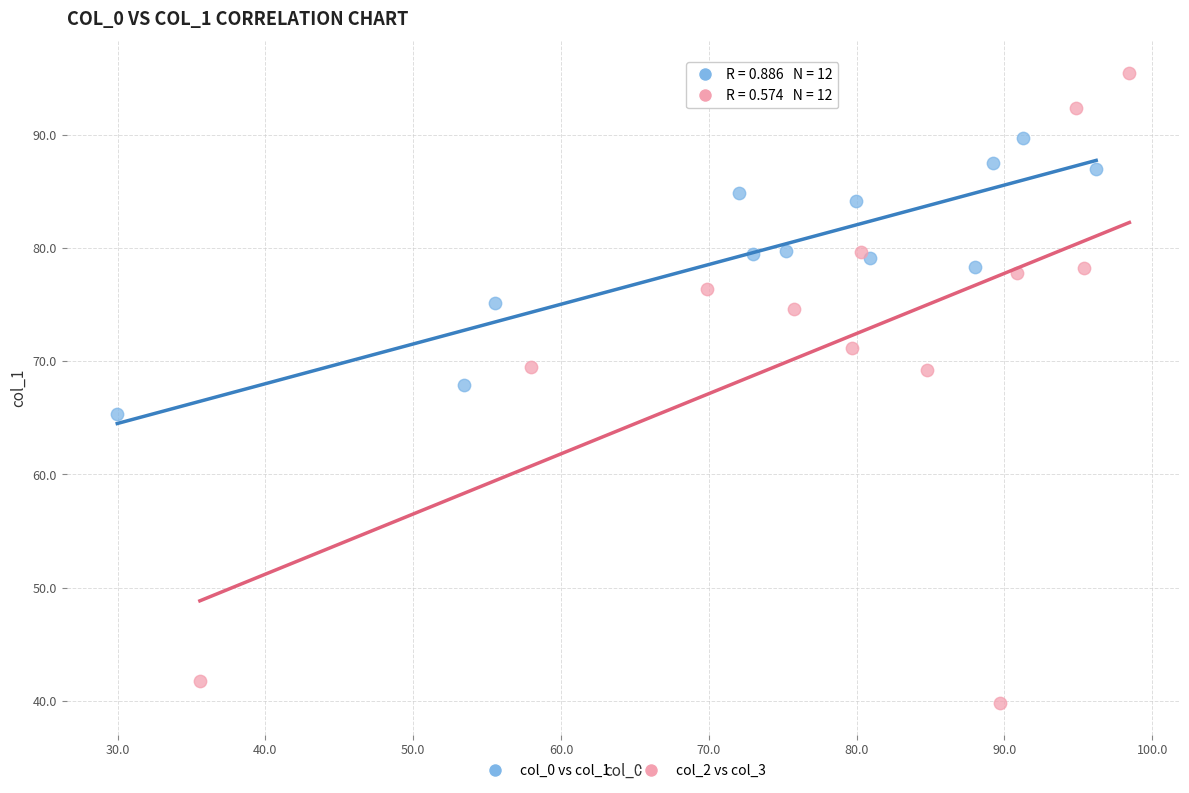

Which series contains the highest Y value?

col_2 vs col_3